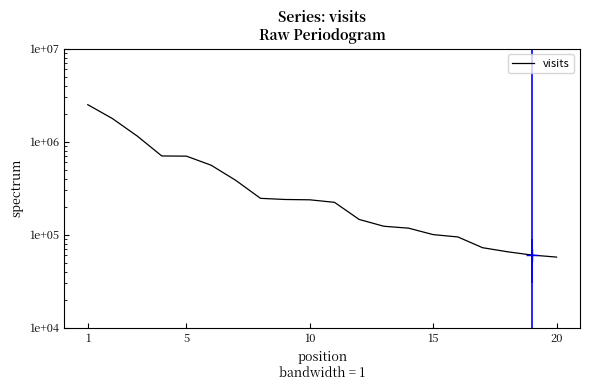

What is the value of the 1st point from the left?

2502171